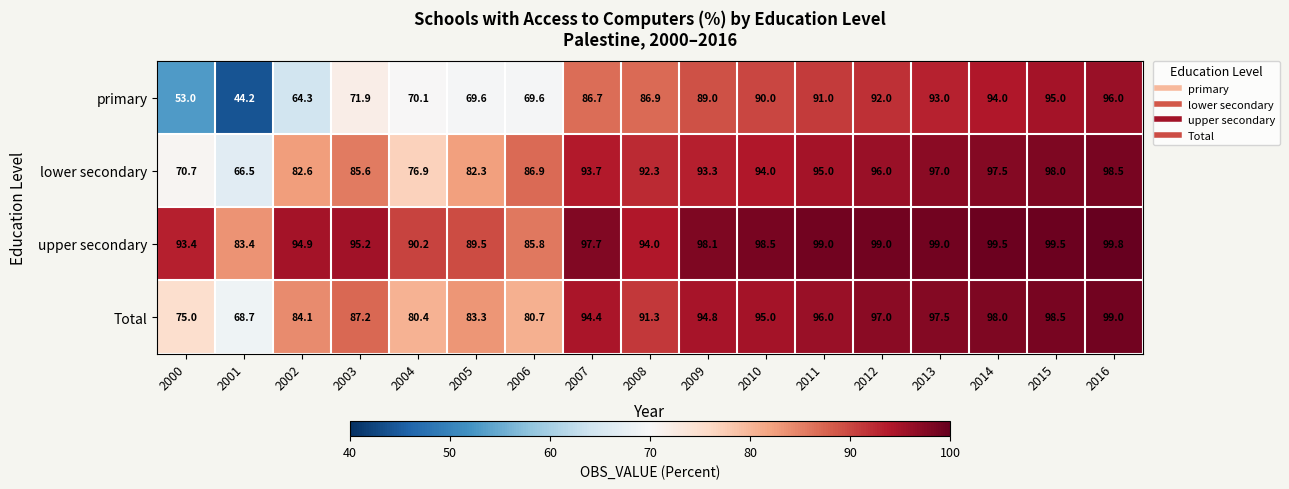

At how many categories does at least one series exceed 68?

17